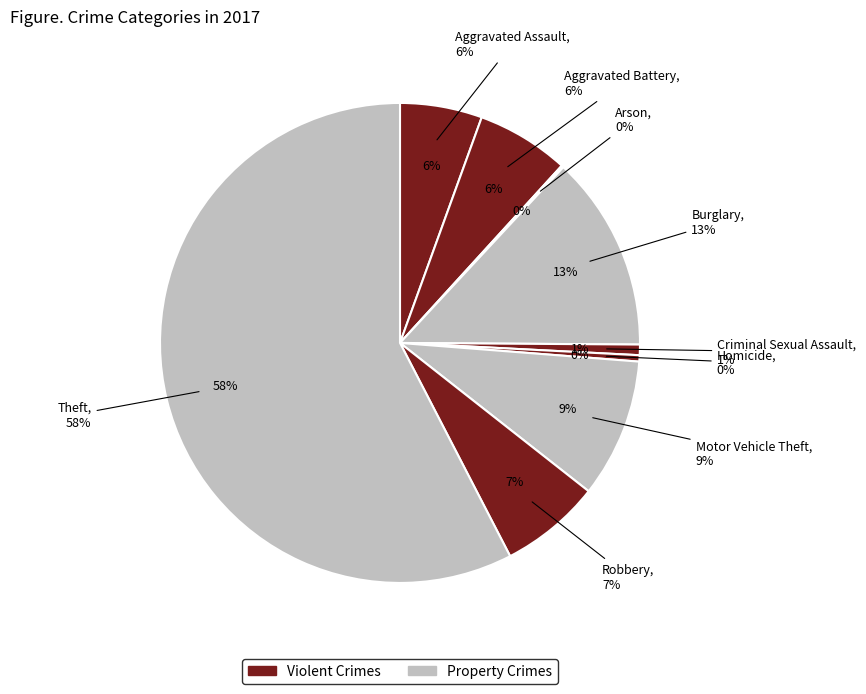

Which slice represents more than half of the pie?

Theft